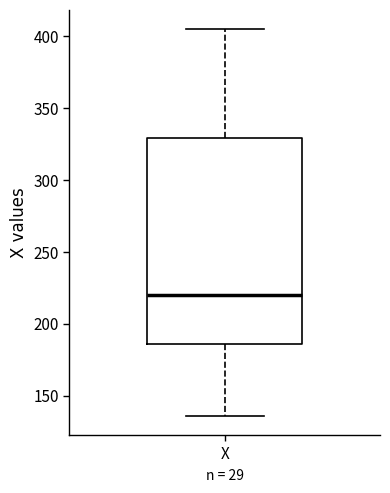

Transcribe this box plot: give where the median line is, the range the box spans, and where the two whiskers end, as read against the y-axis. The values are not printed on the chart, so give them approximately, as read against the axis.

median 220, box 185 to 330, whiskers 135 to 405